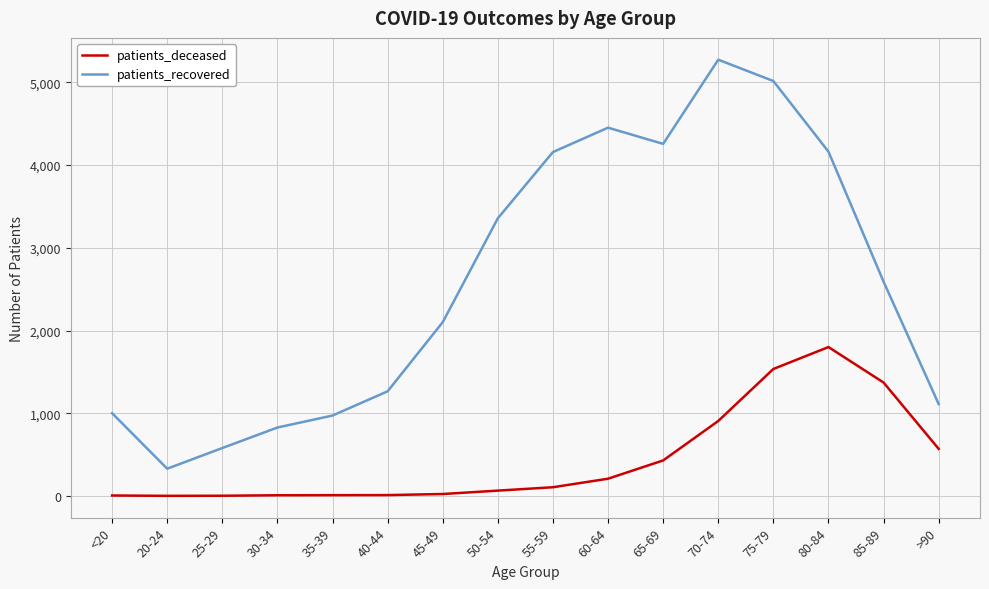

List the series in order of their peak value, highest first.

patients_recovered, patients_deceased